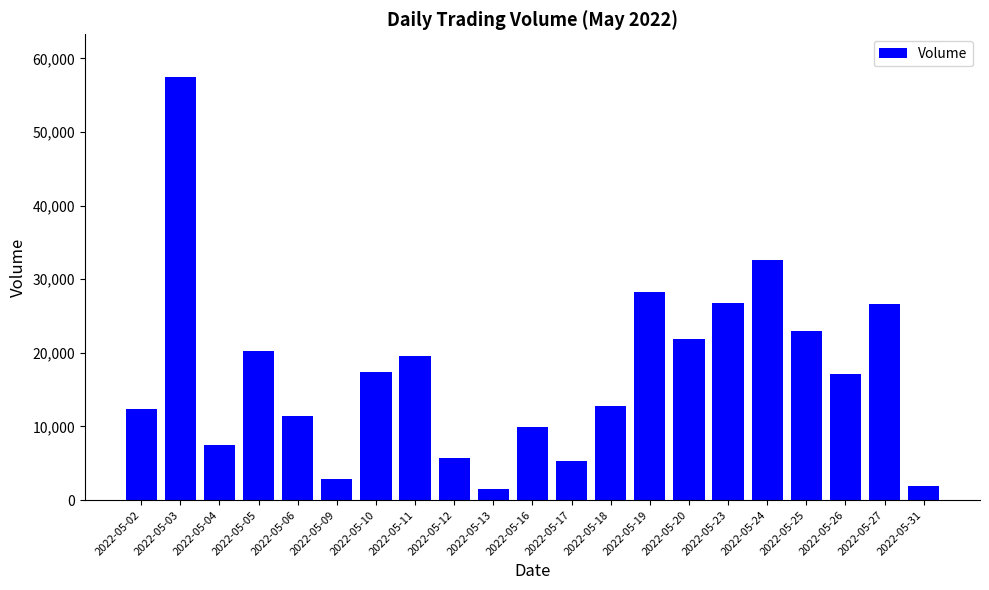

What is the value of the 6th bar from the left?

2892